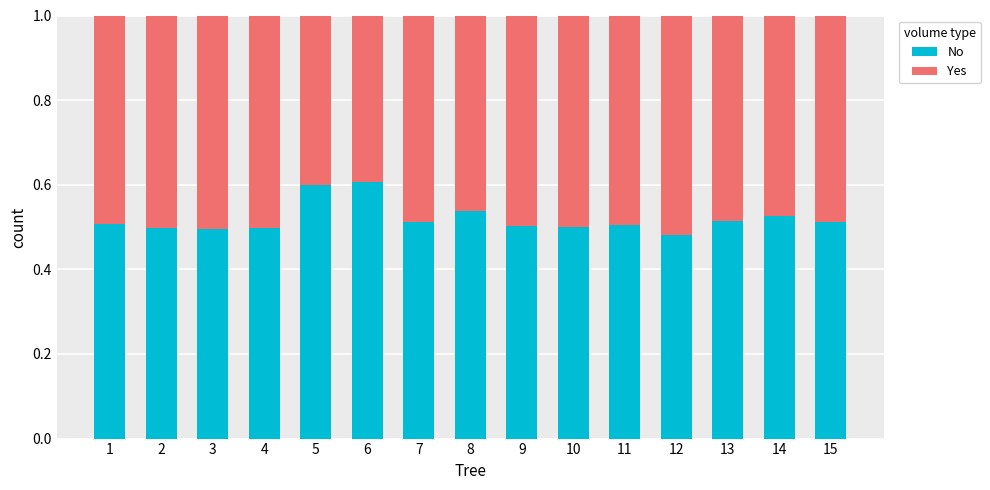

True or false: No has a value of 0.2 at 14.

False